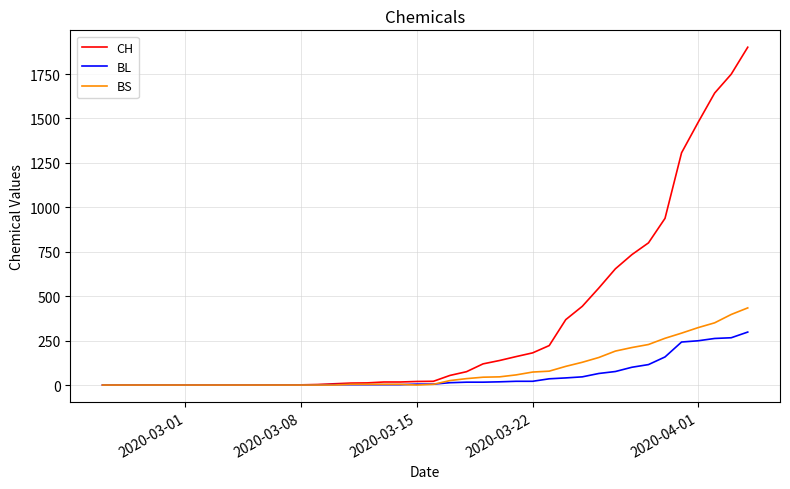

List the series in order of their peak value, lowest first.

BL, BS, CH